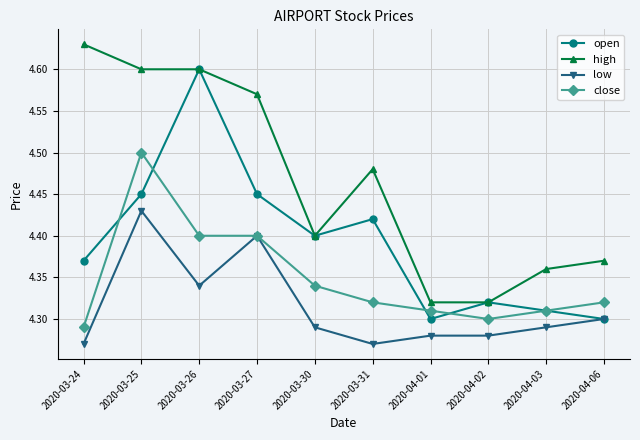

How many open values are between 4 and 5?

10